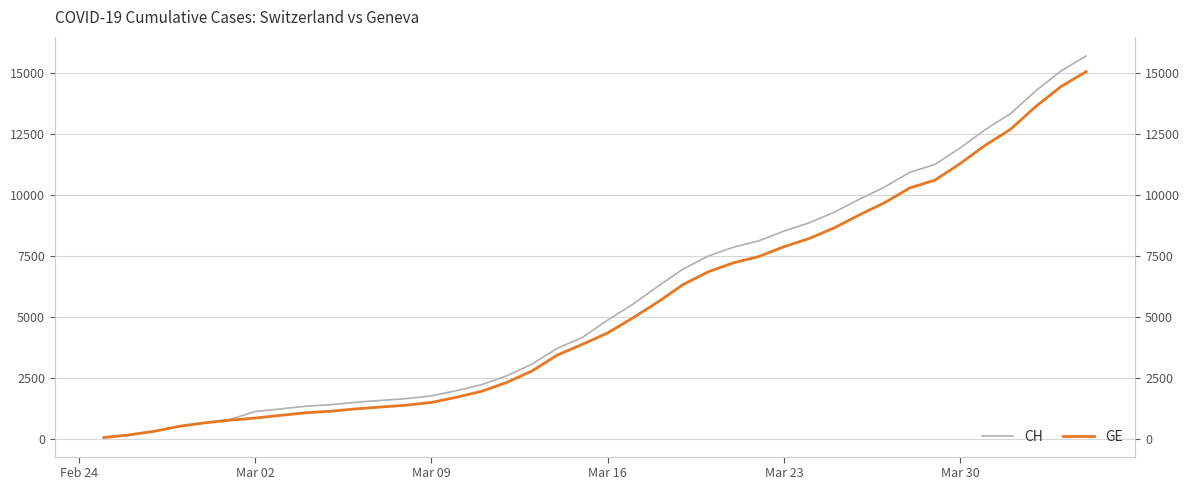

Is it true that GE equals 870 at Mar 02?

True